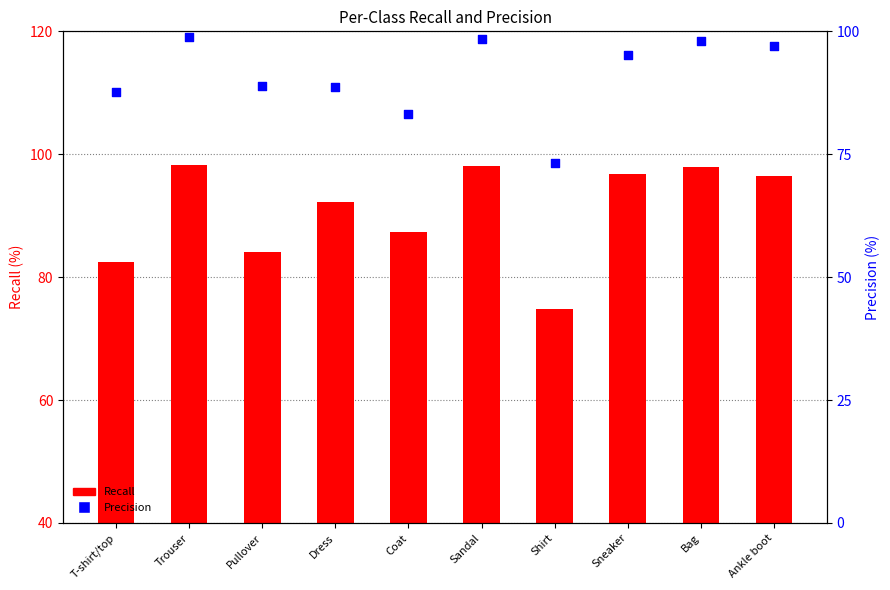

Which series has the largest total across all categories?

Precision (%)